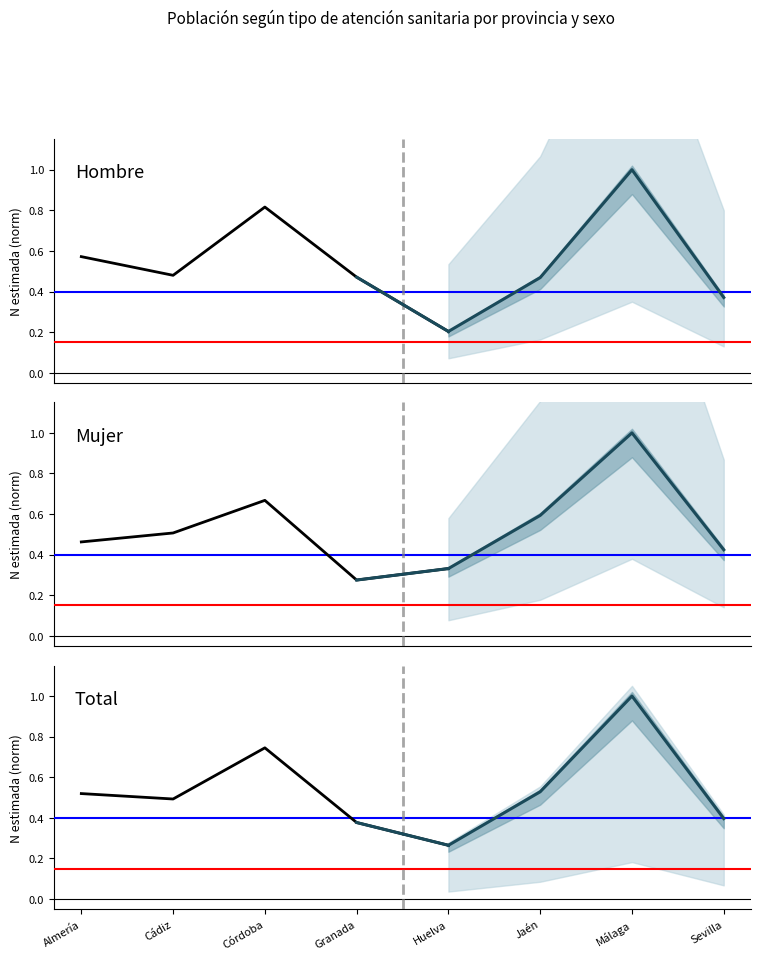

At which label is Mujer closest to 0?

Granada